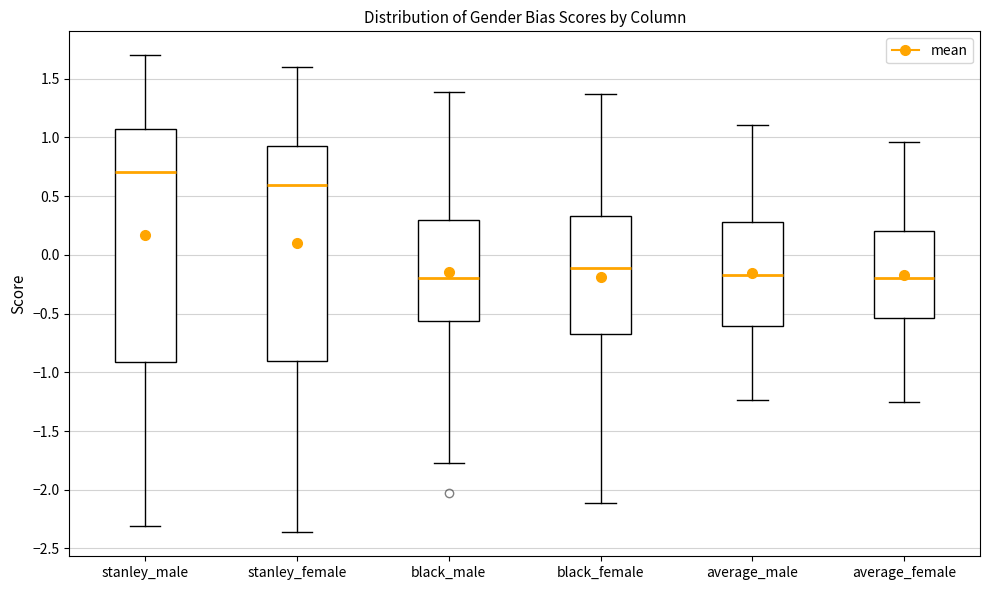

Reading left to right, read every box against the y-axis: the position of its median line, the range the box covers, and the ends of its whiskers. The values are not printed on the chart, so give them approximately, as read against the axis.

stanley_male: median 0.70, box -0.90 to 1.05, whiskers -2.30 to 1.70
stanley_female: median 0.60, box -0.90 to 0.95, whiskers -2.35 to 1.60
black_male: median -0.20, box -0.55 to 0.30, whiskers -1.75 to 1.40
black_female: median -0.10, box -0.70 to 0.35, whiskers -2.10 to 1.35
average_male: median -0.15, box -0.60 to 0.30, whiskers -1.25 to 1.10
average_female: median -0.20, box -0.55 to 0.20, whiskers -1.25 to 0.95